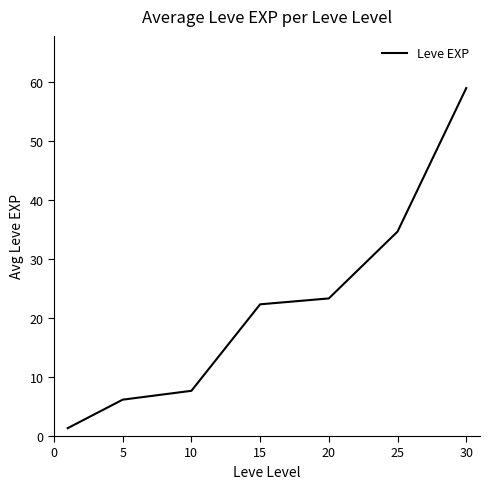

How many lines are shown in the chart?

1